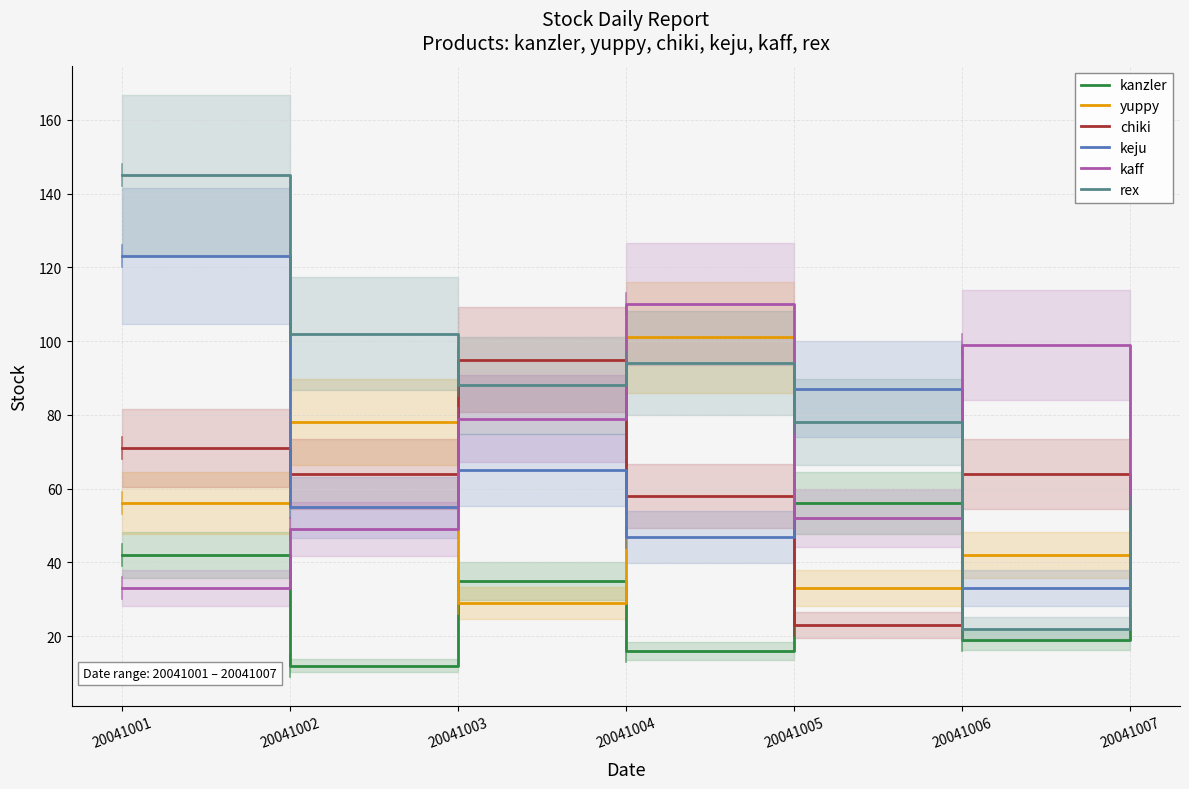

Rank the series at 20041005 from highest to lowest value.

keju, rex, kanzler, kaff, yuppy, chiki